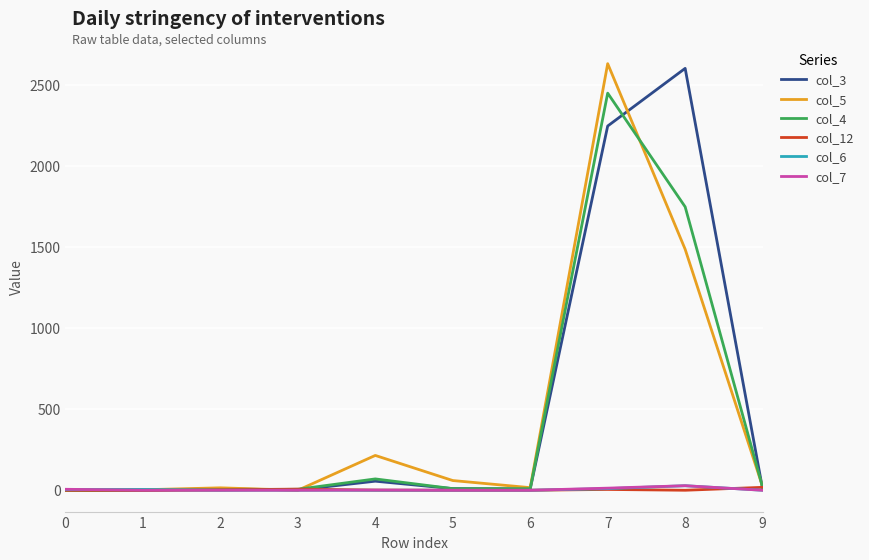

What is the highest value of the col_3 series?

2605